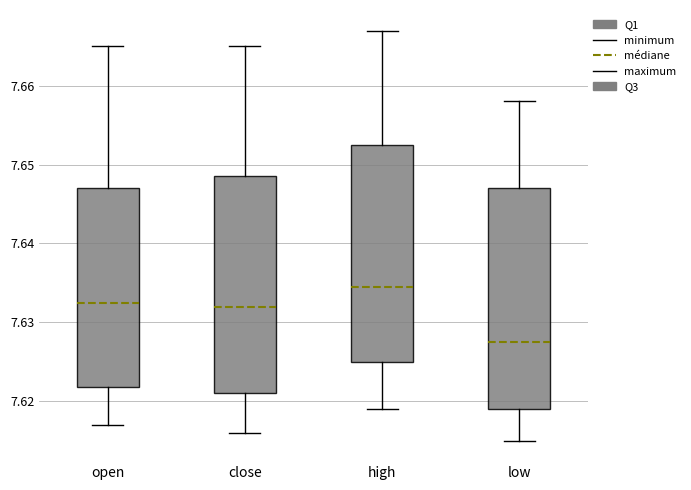

Reading left to right, transcribe this box plot: for each box, give where its median line is, the range the box spans, and where its two whiskers end, as read against the y-axis. The values are not printed on the chart, so give them approximately, as read against the axis.

open: median 7.633, box 7.622 to 7.647, whiskers 7.617 to 7.665
close: median 7.632, box 7.621 to 7.649, whiskers 7.616 to 7.665
high: median 7.635, box 7.625 to 7.653, whiskers 7.619 to 7.667
low: median 7.628, box 7.619 to 7.647, whiskers 7.615 to 7.658